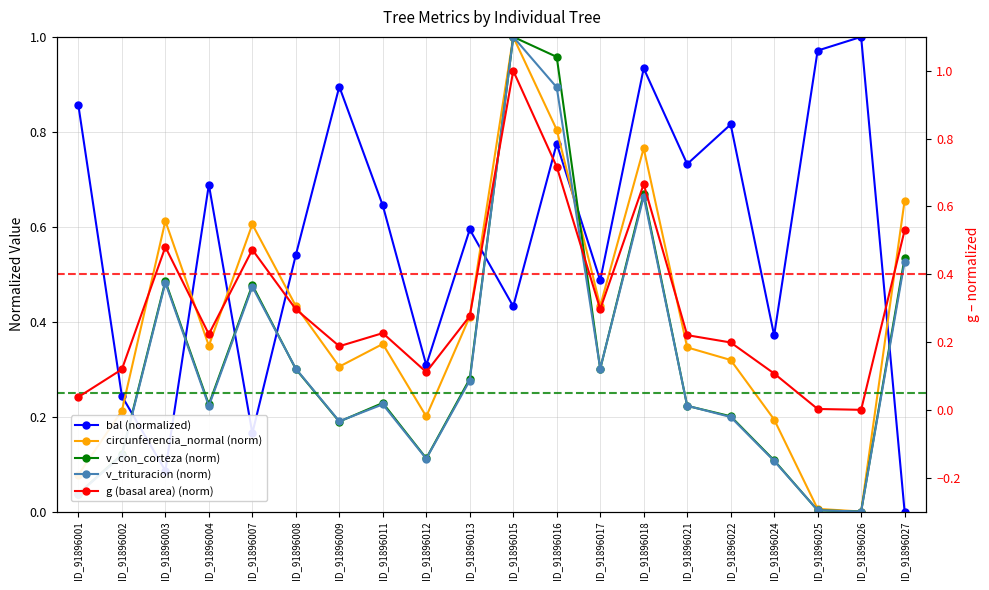

Is this an area chart (filled region under the line)?

No